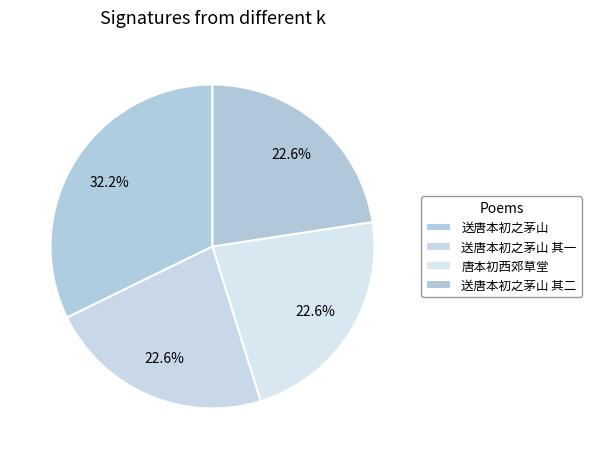

What percentage is the 唐本初西郊草堂 slice, to the nearest percent?

23%